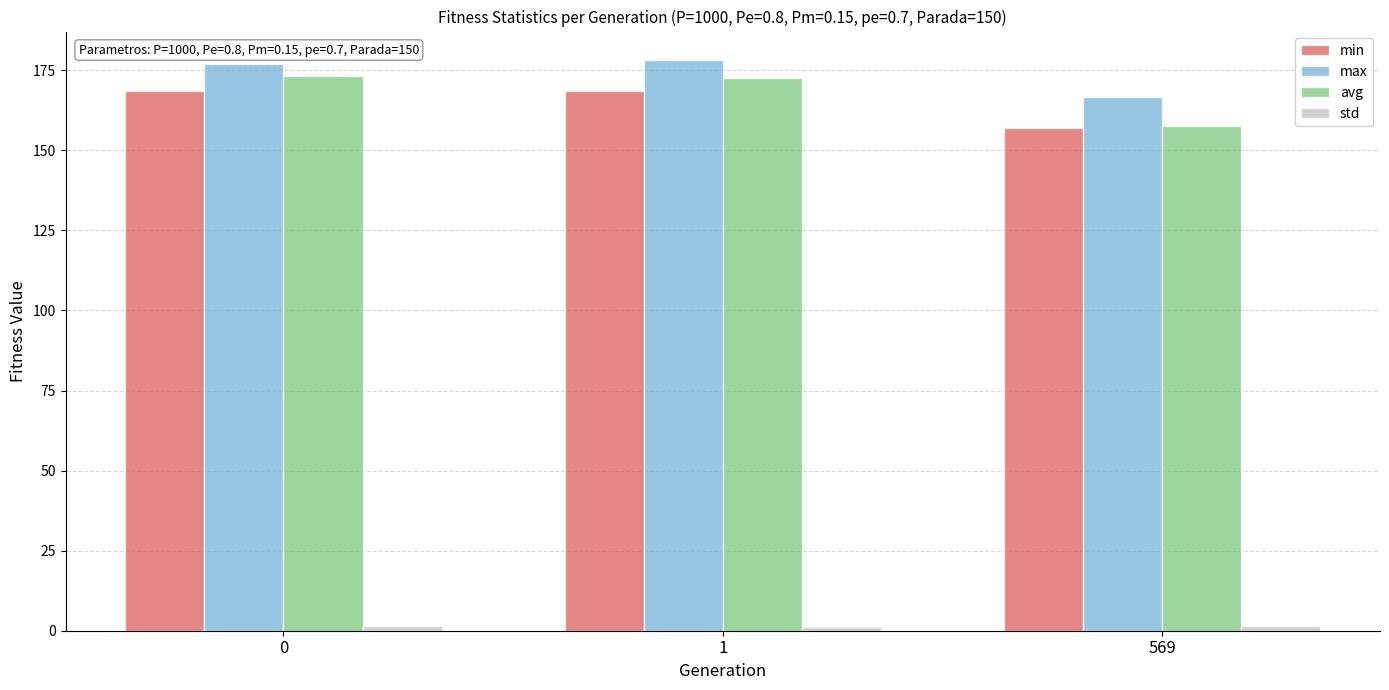

At how many categories does at least one series exceed 104?

3